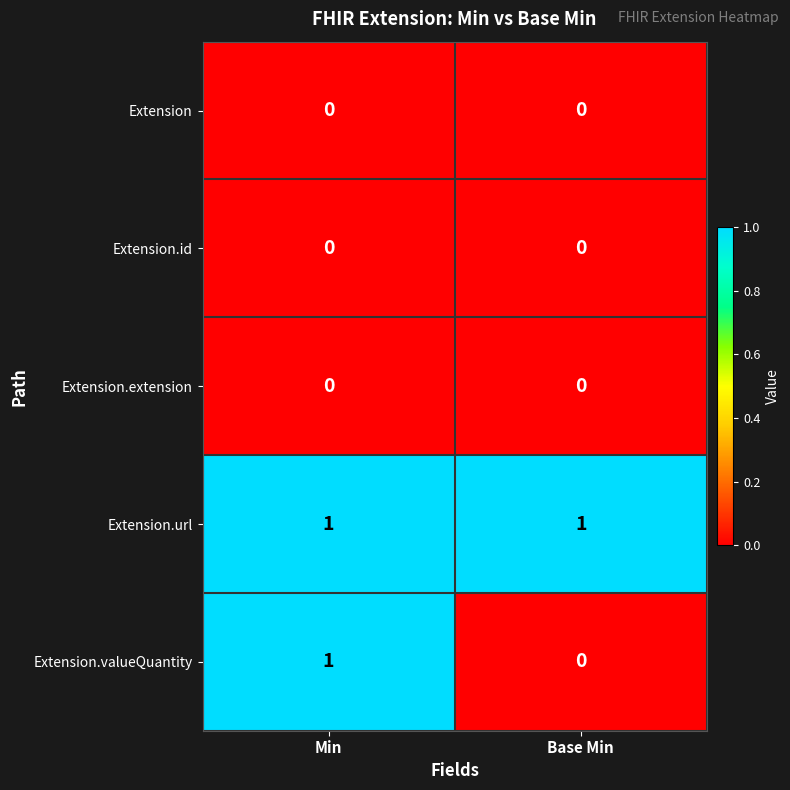

At how many categories does at least one series exceed 0?

2